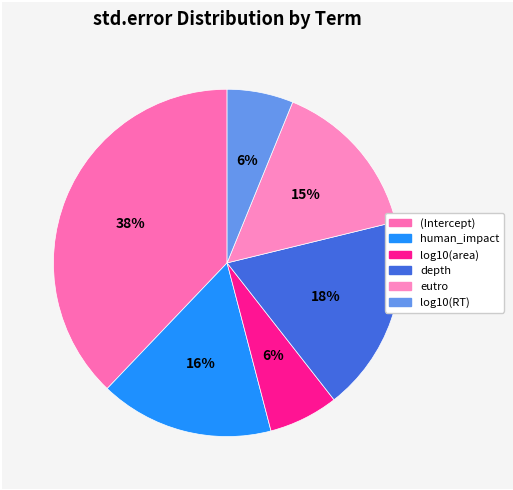

Is the sum of eutro and (Intercept) greater than half?

Yes